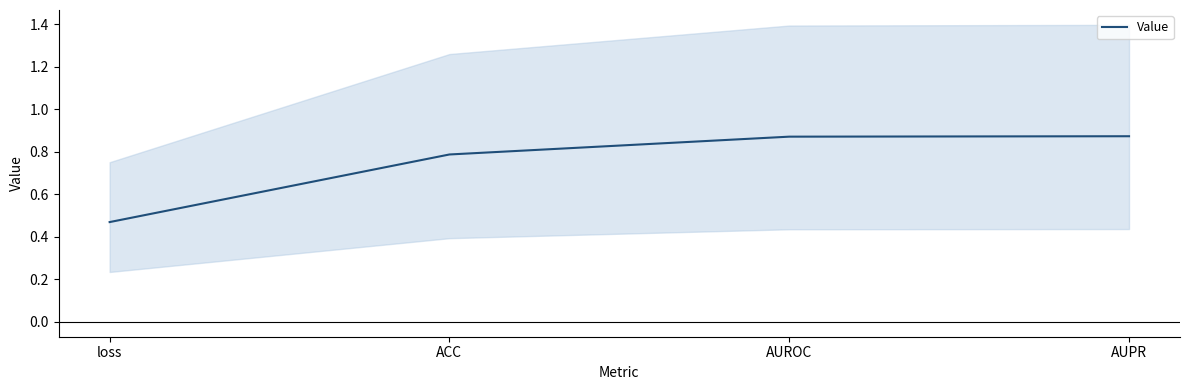

True or false: there are more than 0 points higher than both neighbors.

False